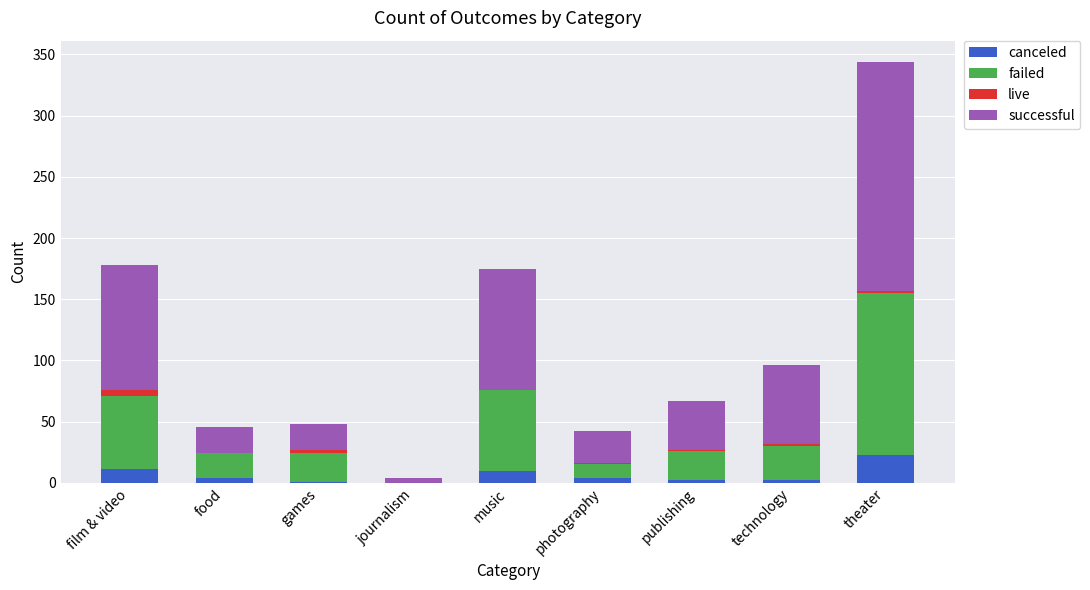

At which label does canceled reach its peak?

theater